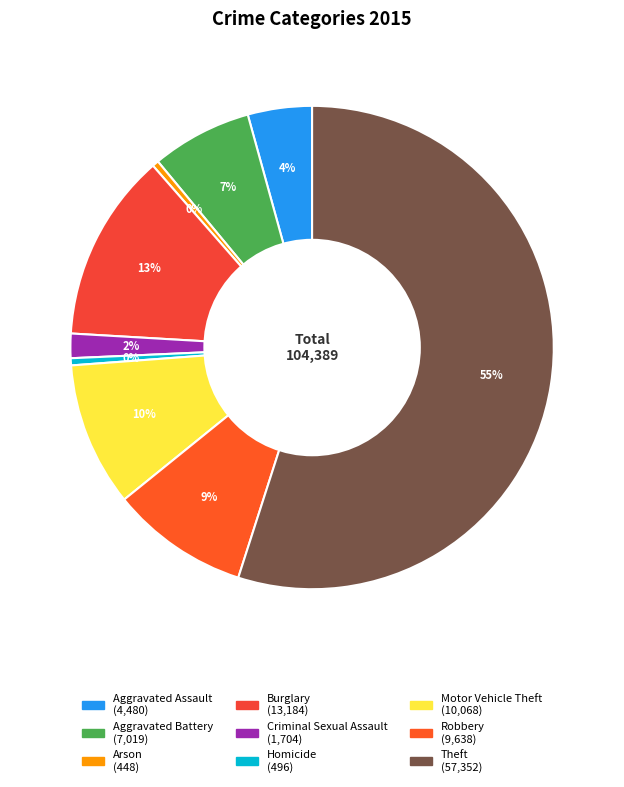

How many segments does this pie chart have?

9